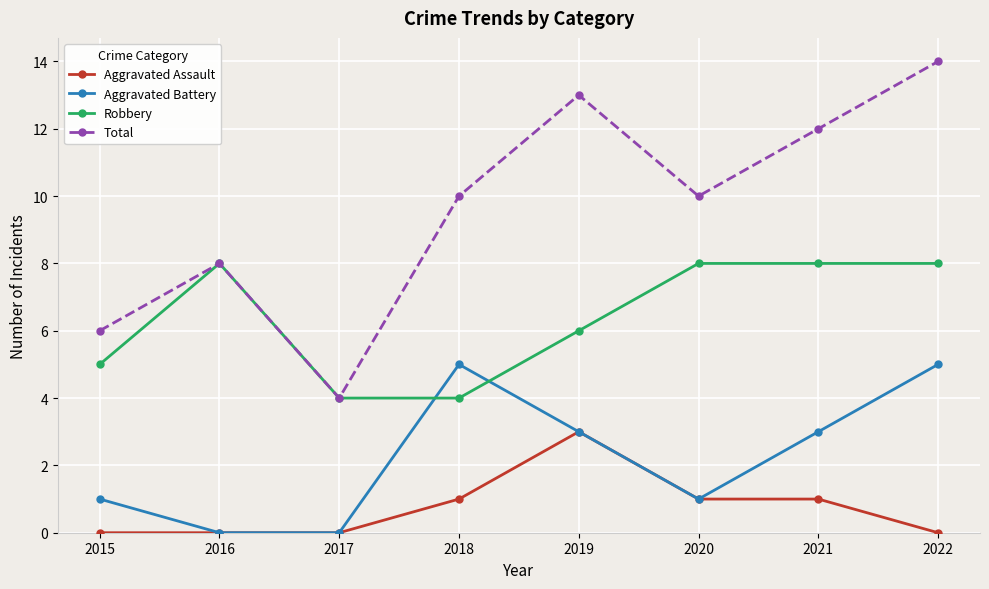

Which series has the largest total across all categories?

Total